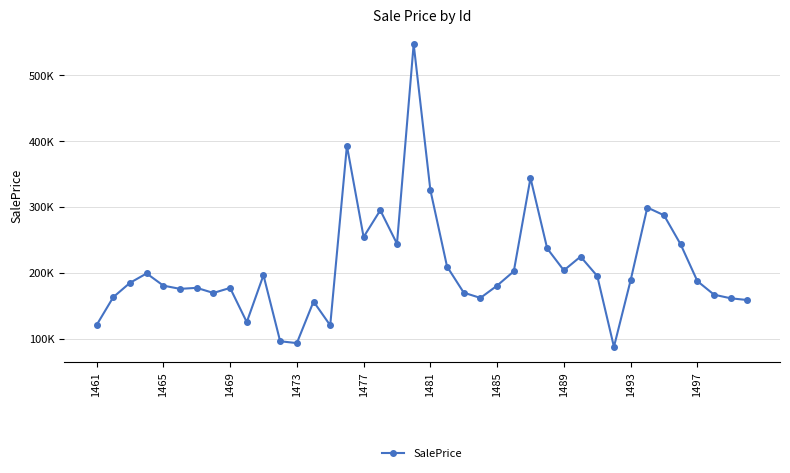

How many points are lower than both their immediate neighbors (excluding endpoints)?

10